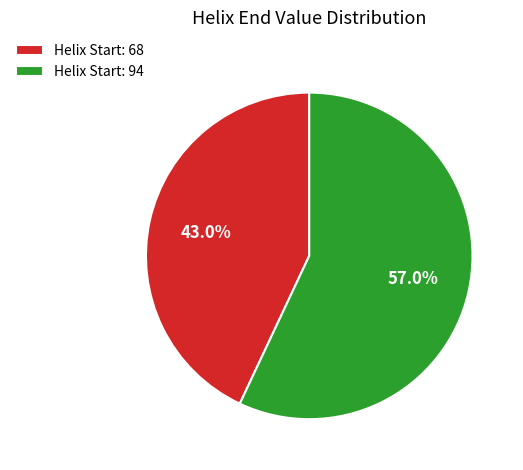

Which has a higher value, Helix Start: 68 or Helix Start: 94?

Helix Start: 94